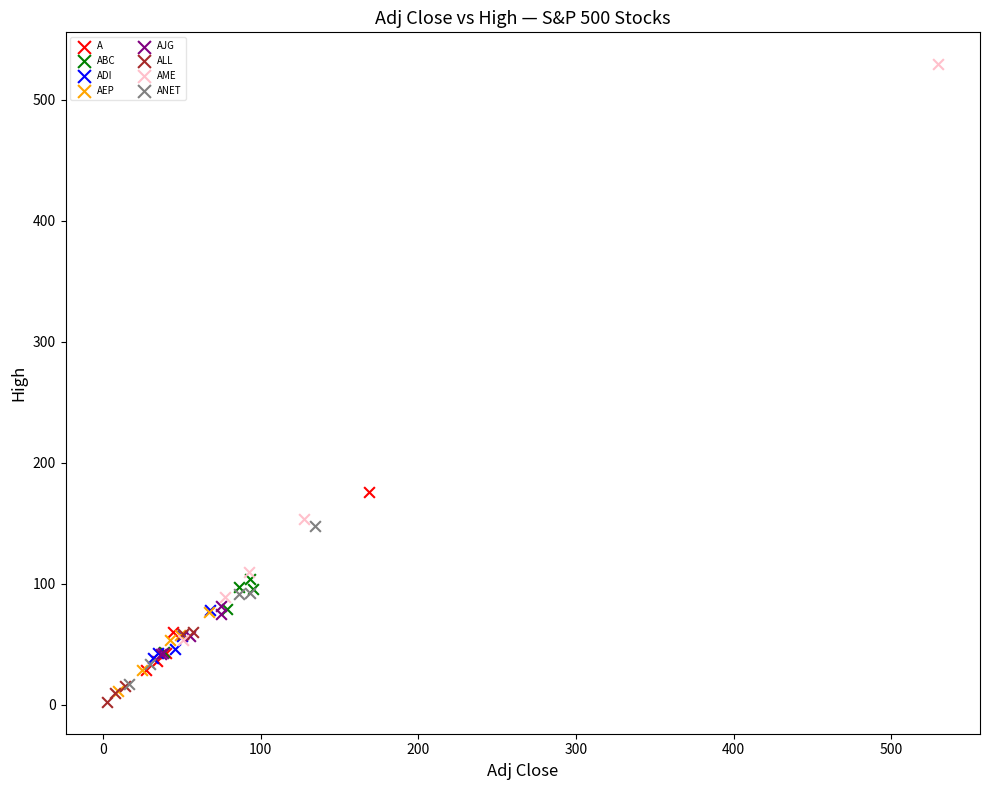

Which series contains the lowest Y value?

ALL